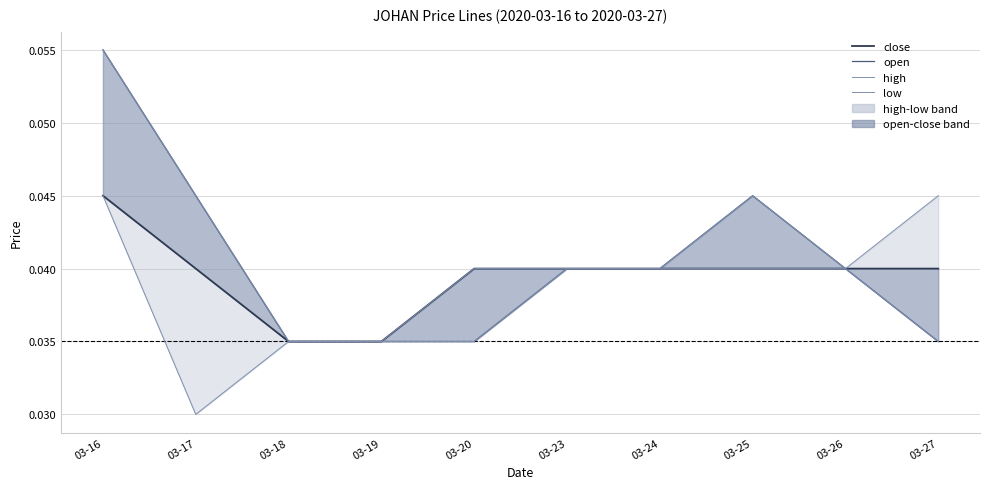

Reading left to right, list all the values displayed in this chart.

close: 0.0	0.0	0.0	0.0	0.0	0.0	0.0	0.0	0.0	0.0
open: 0.1	0.0	0.0	0.0	0.0	0.0	0.0	0.0	0.0	0.0
high: 0.1	0.0	0.0	0.0	0.0	0.0	0.0	0.0	0.0	0.0
low: 0.0	0.0	0.0	0.0	0.0	0.0	0.0	0.0	0.0	0.0